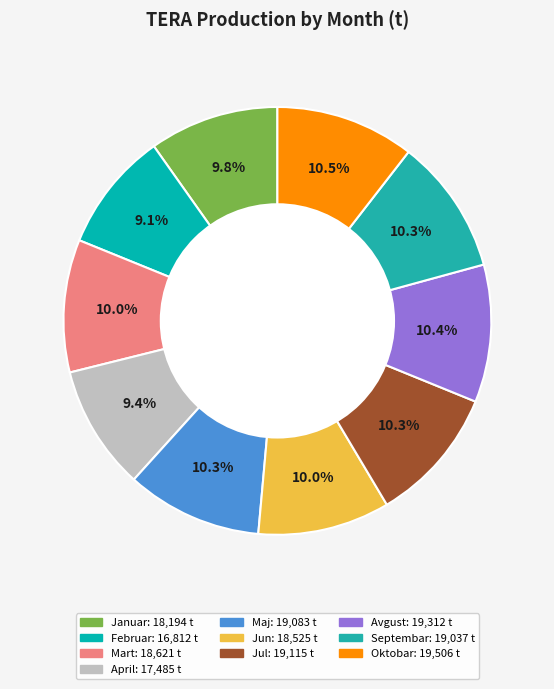

To the nearest percent, what is the average slice percentage?

10%